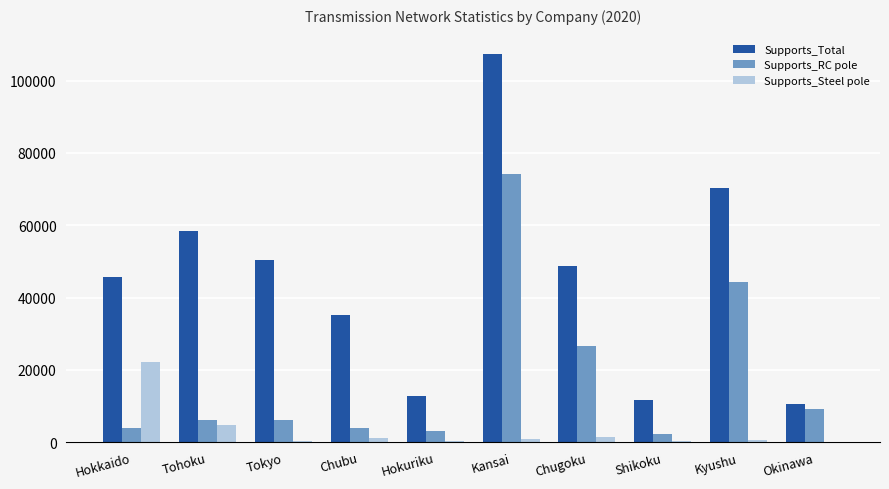

True or false: Supports_Total has a value of 10442 at Okinawa.

True